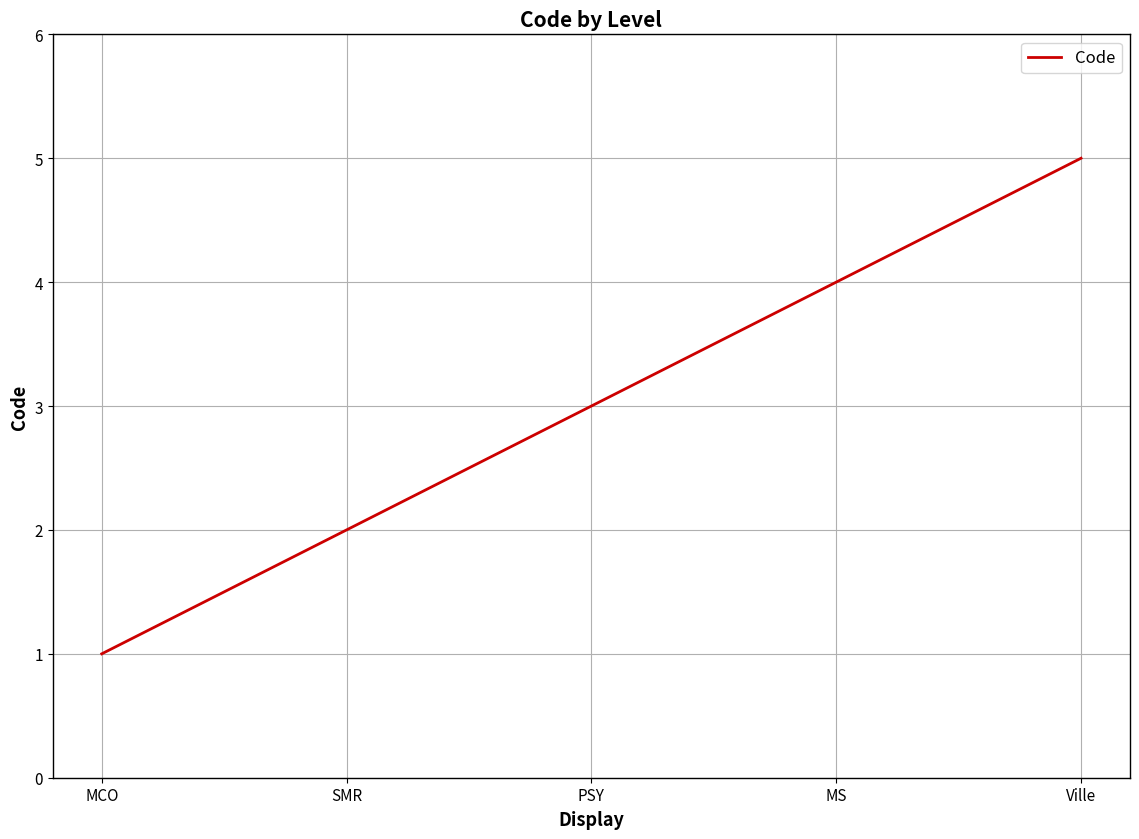

Reading left to right, list all the values displayed in this chart.

1	2	3	4	5